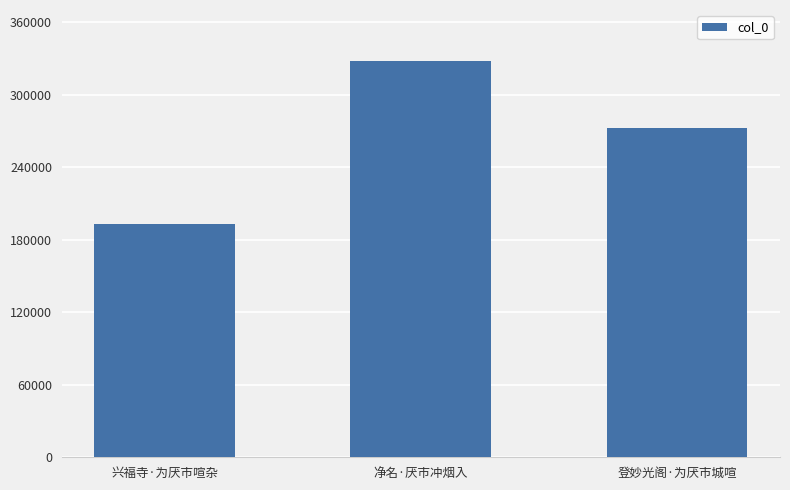

What is the sum of all values?

793070